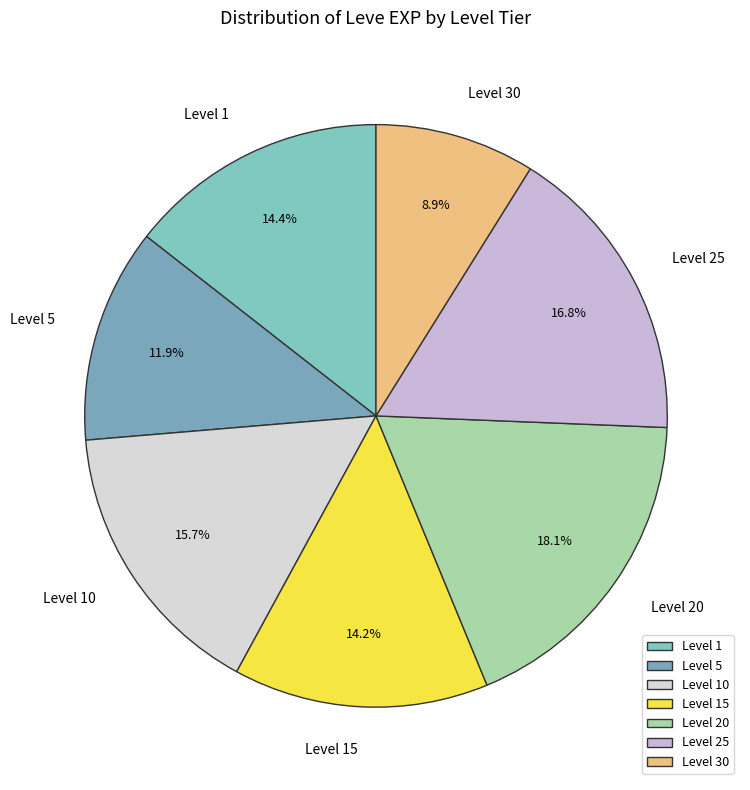

Approximately how many times larger is the value at Level 15 compared to Level 1?

1.0